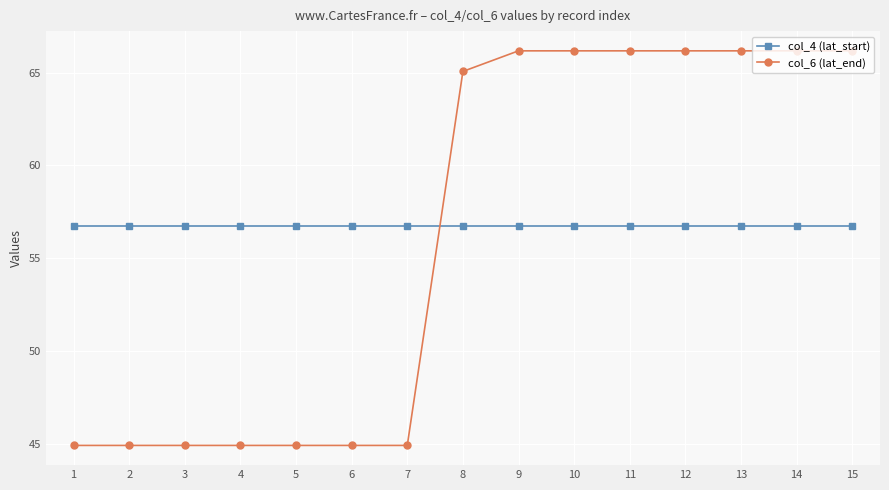

Reading right to left, what are all the values shown in this chart?

col_4 (lat_start): 56.7	56.7	56.7	56.7	56.7	56.7	56.7	56.7	56.7	56.7	56.7	56.7	56.7	56.7	56.7
col_6 (lat_end): 66.2	66.2	66.2	66.2	66.2	66.2	66.2	65.1	44.9	44.9	44.9	44.9	44.9	44.9	44.9